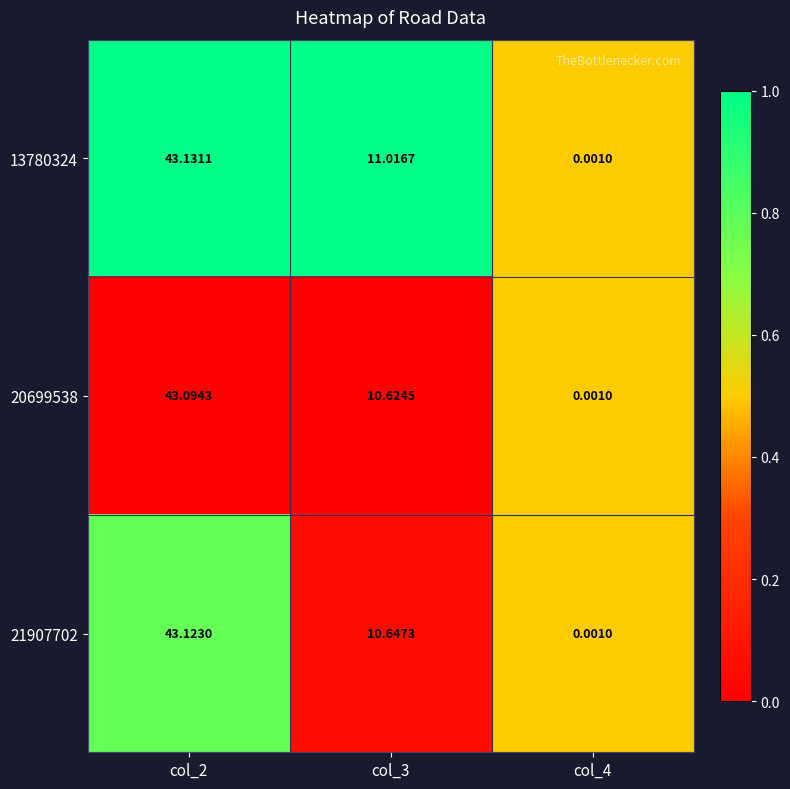

Is the value of 13780324 at col_2 greater than the value of 20699538 at col_2?

Yes